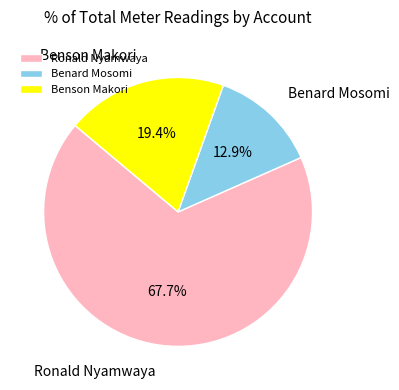

Is the sum of Benson Makori and Benard Mosomi greater than half?

No